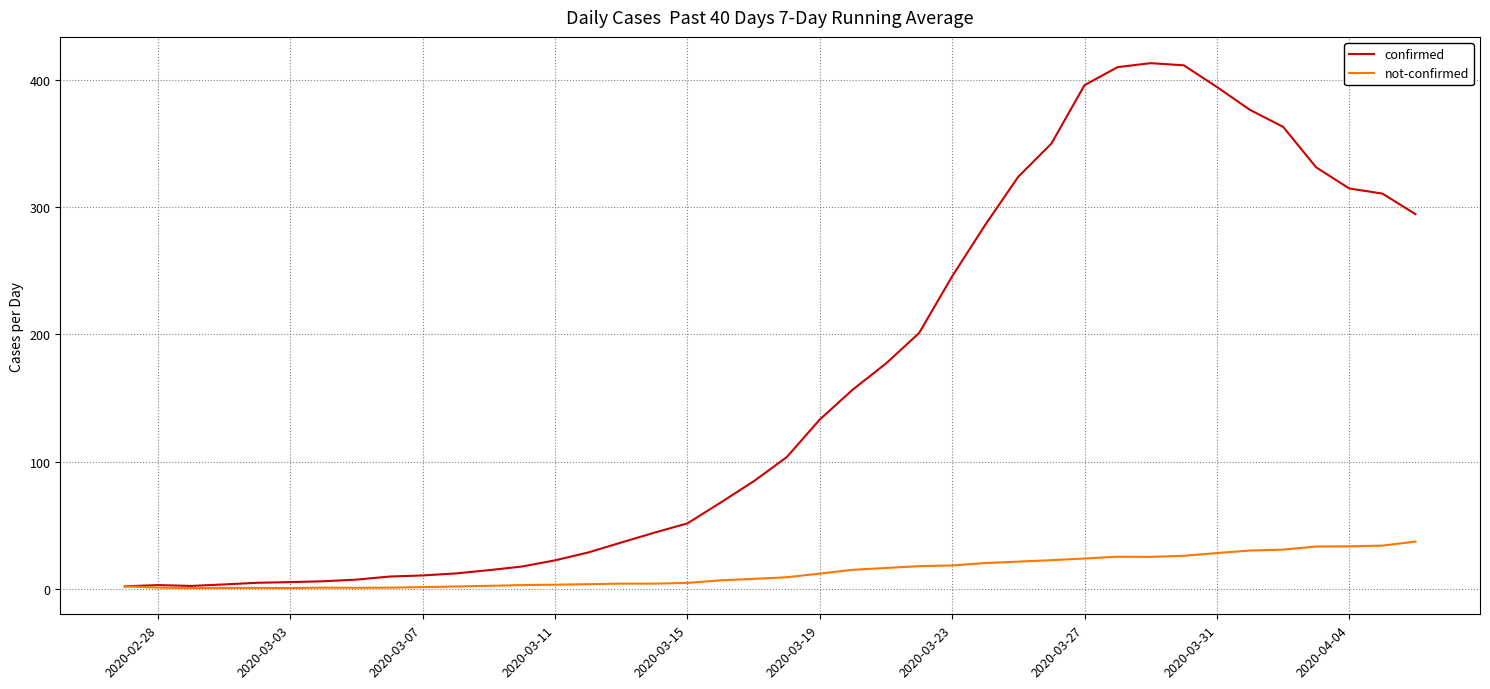

List the series in order of their peak value, lowest first.

not-confirmed, confirmed